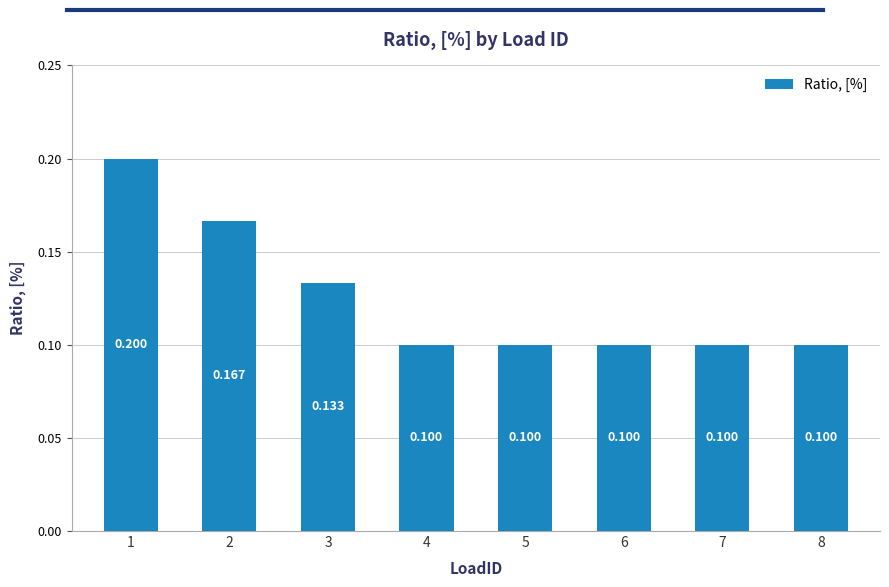

Rank the categories by value from lowest to highest.

4, 5, 6, 7, 8, 3, 2, 1